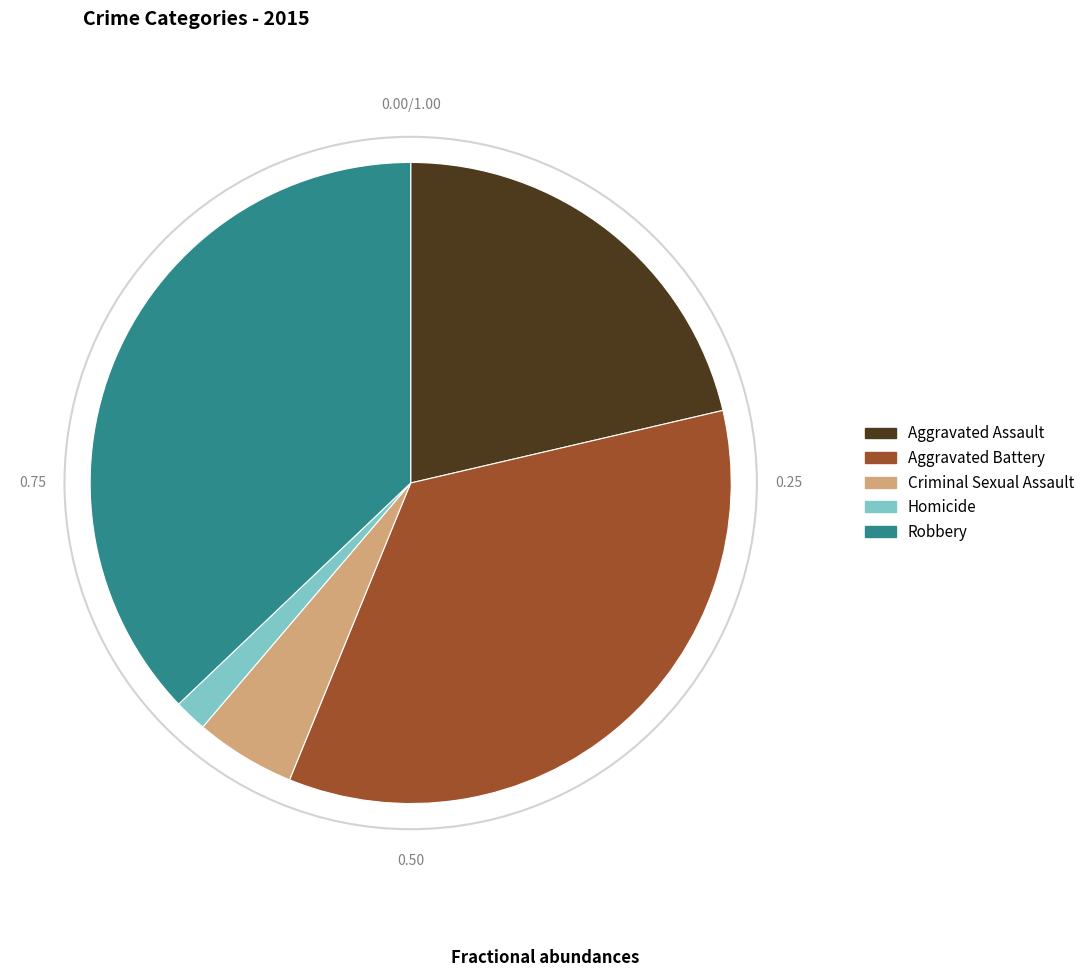

Count the number of slices in the pie.

5